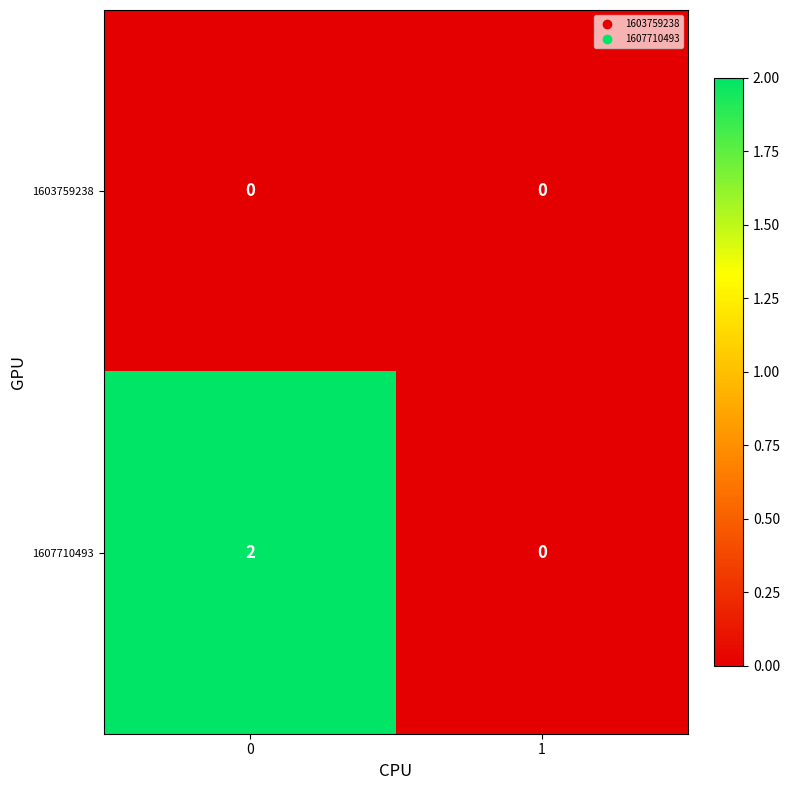

Which series has the largest total across all categories?

1607710493